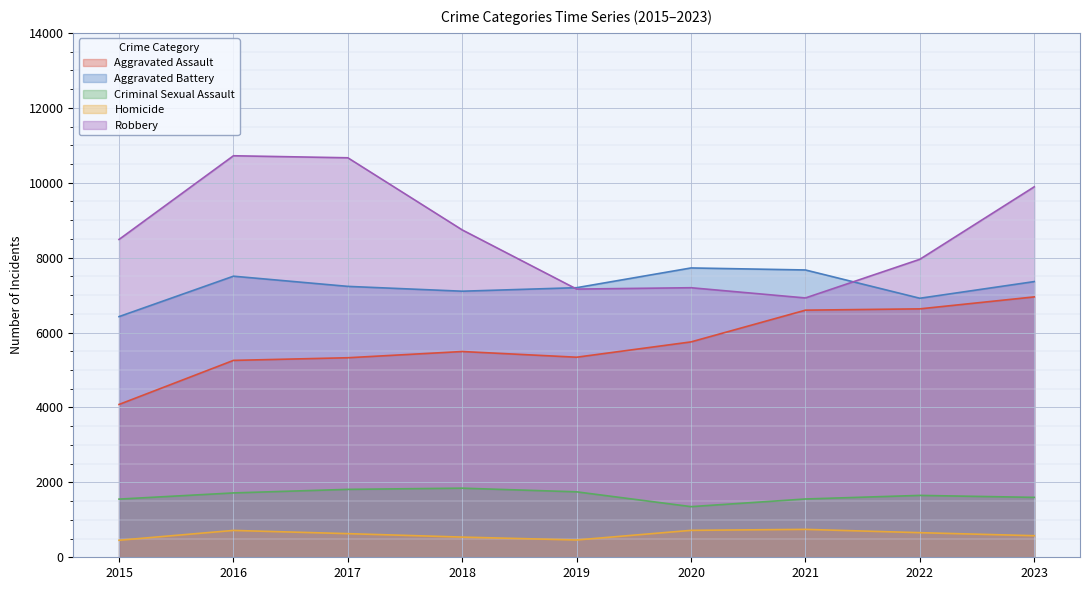

True or false: Homicide and Aggravated Assault cross at least once.

False